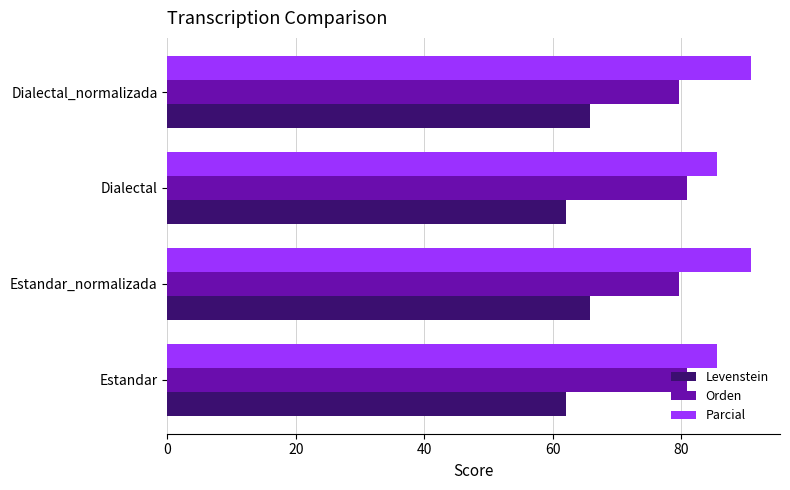

Is it true that Orden equals 80.9 at Estandar?

True